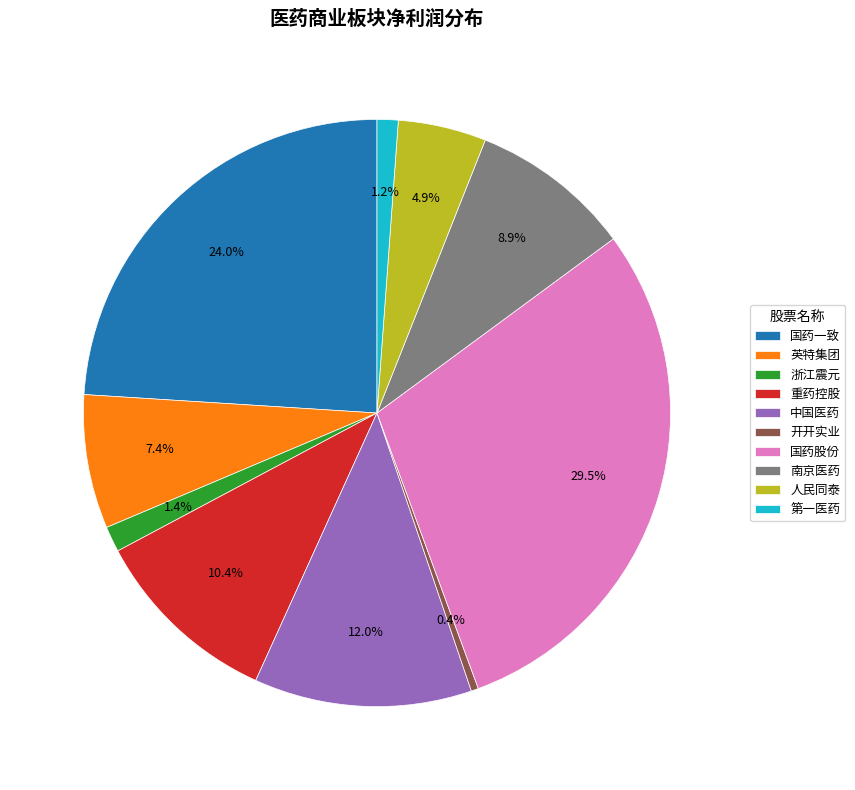

Which category has the smallest portion of the pie?

开开实业